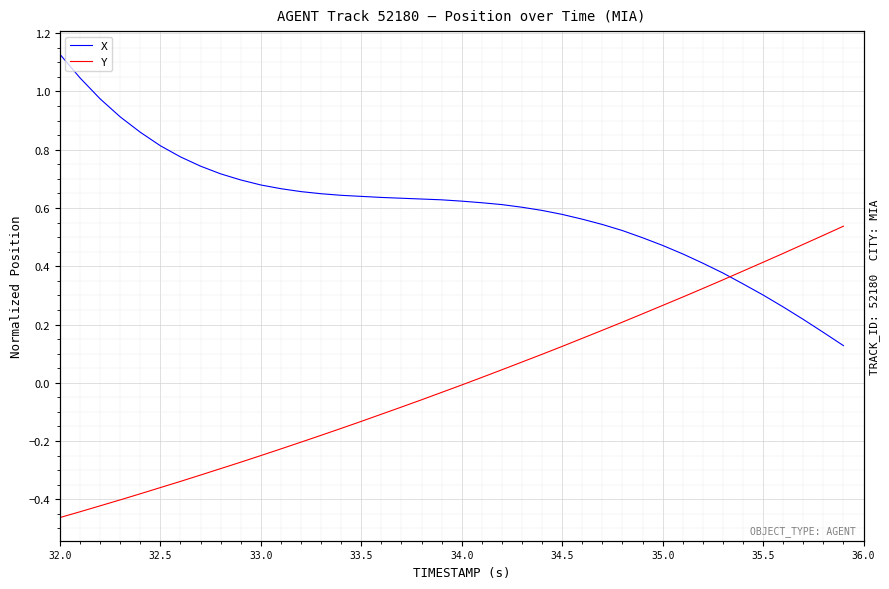

Which series has the widest spread of values?

X